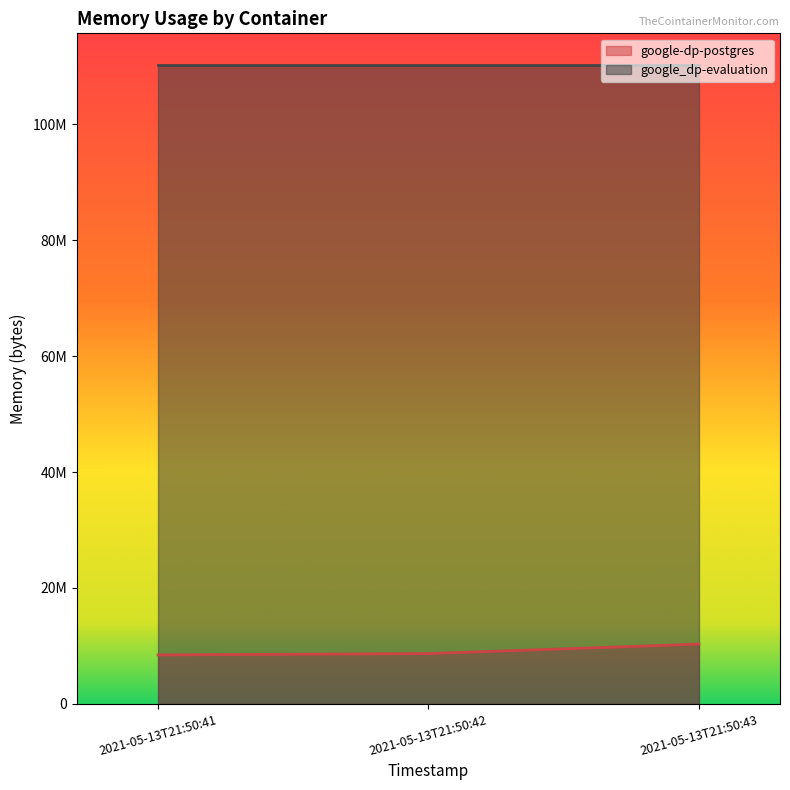

Reading left to right, what are all the values shown in this chart?

2021-05-13T21:50:41=8437760	2021-05-13T21:50:42=8675328	2021-05-13T21:50:43=10301440